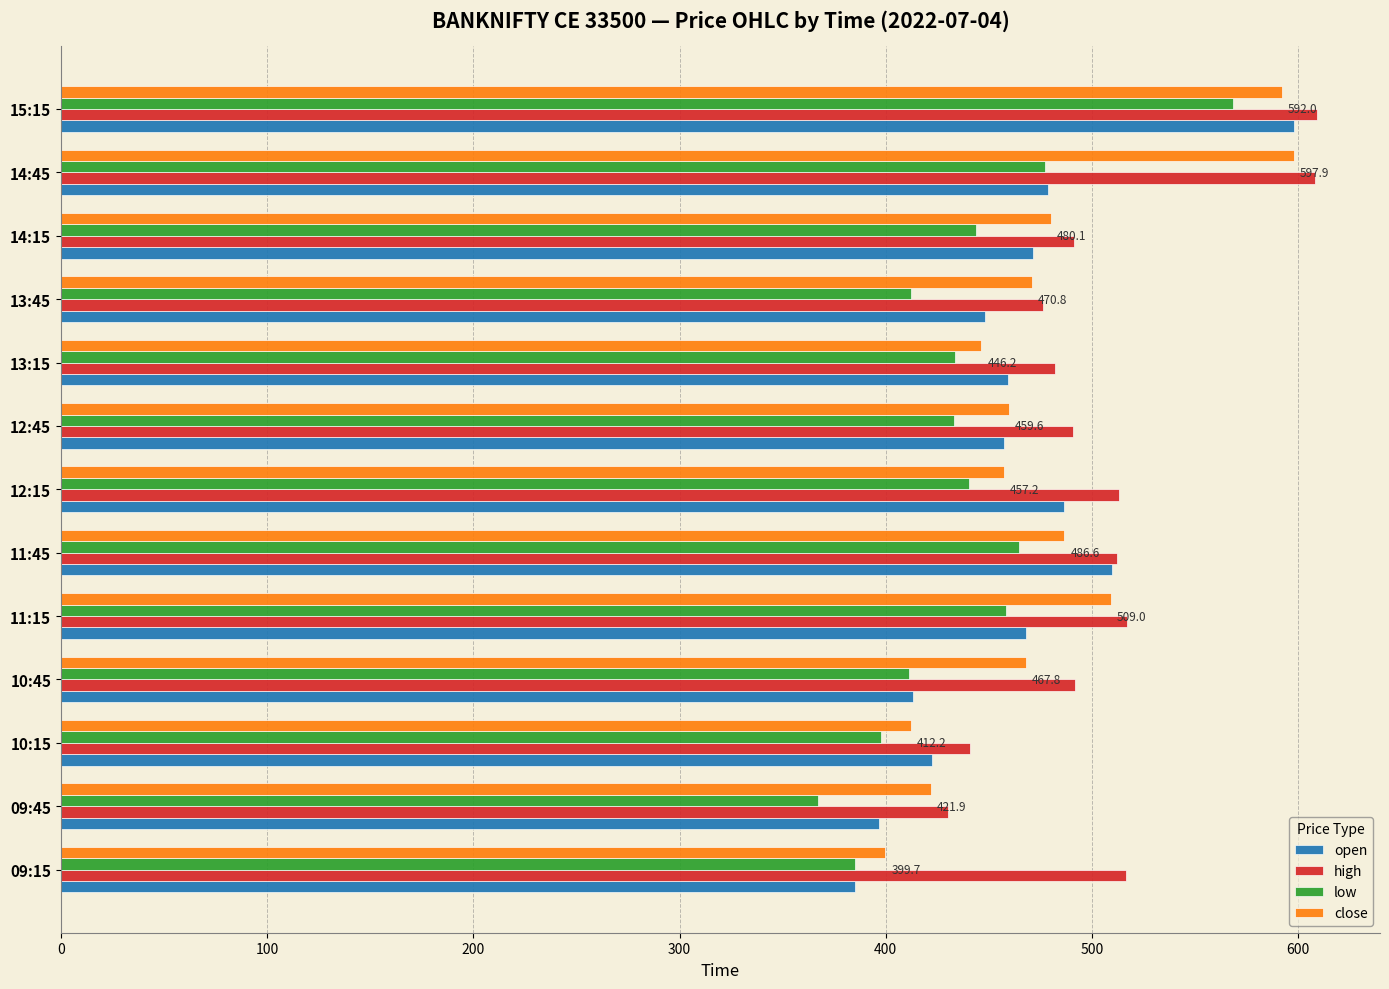

What is the sum of all low values?

5692.1